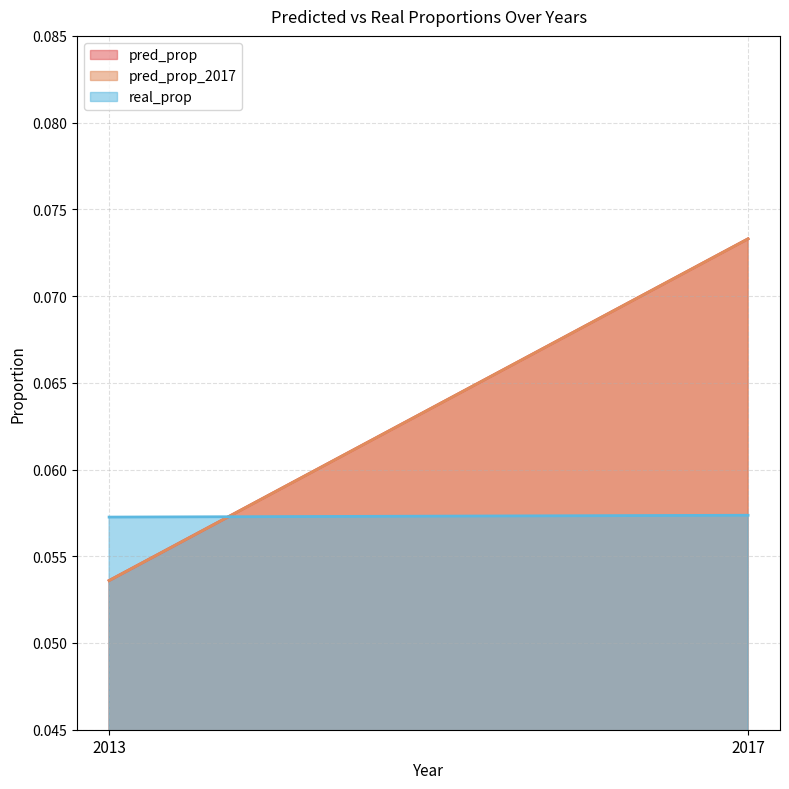

Reading left to right, list all the values displayed in this chart.

pred_prop: 0.1	0.1
pred_prop_2017: 0.1	0.1
real_prop: 0.1	0.1